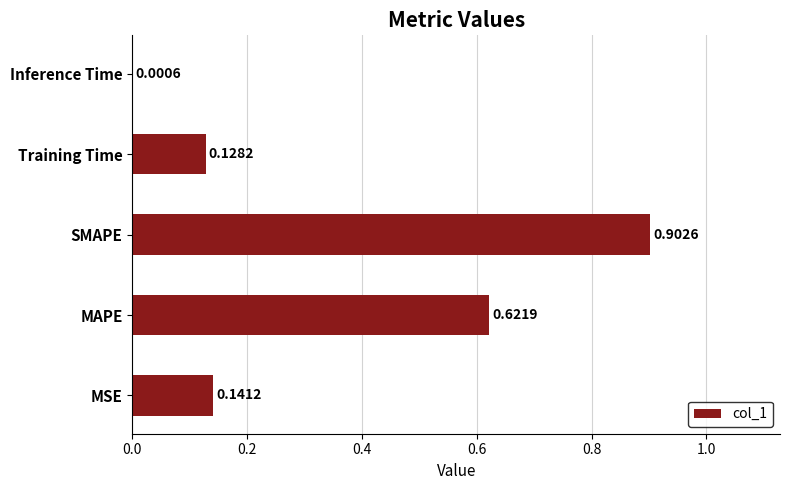

What is the sum of all values?

1.8